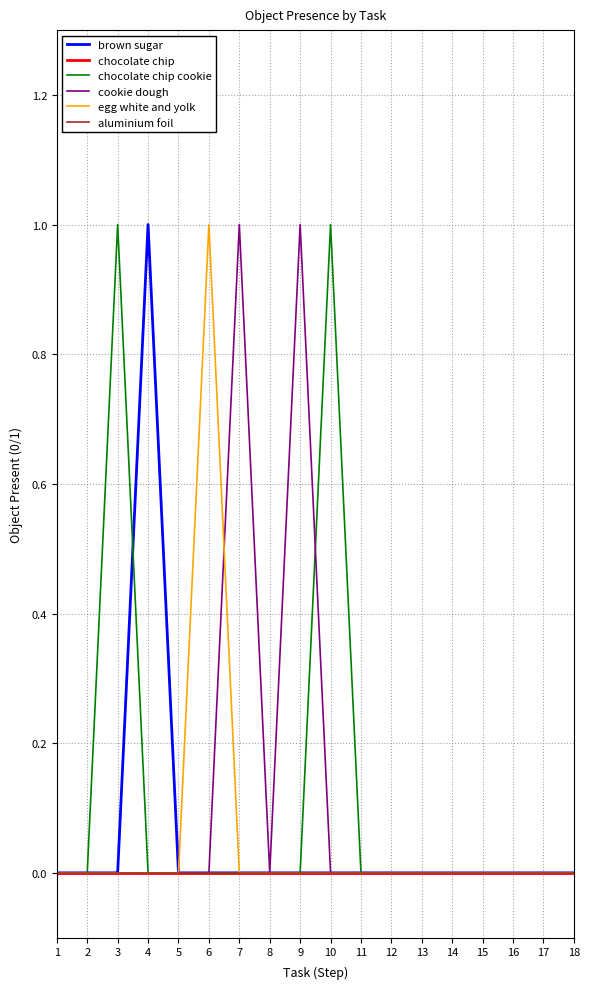

Reading left to right, list all the values displayed in this chart.

brown sugar: 1=0	2=0	3=0	4=1	5=0	6=0	7=0	8=0	9=0	10=0	11=0	12=0	13=0	14=0	15=0	16=0	17=0	18=0
chocolate chip: 1=0	2=0	3=0	4=0	5=0	6=0	7=0	8=0	9=0	10=0	11=0	12=0	13=0	14=0	15=0	16=0	17=0	18=0
chocolate chip cookie: 1=0	2=0	3=1	4=0	5=0	6=0	7=0	8=0	9=0	10=1	11=0	12=0	13=0	14=0	15=0	16=0	17=0	18=0
cookie dough: 1=0	2=0	3=0	4=0	5=0	6=0	7=1	8=0	9=1	10=0	11=0	12=0	13=0	14=0	15=0	16=0	17=0	18=0
egg white and yolk: 1=0	2=0	3=0	4=0	5=0	6=1	7=0	8=0	9=0	10=0	11=0	12=0	13=0	14=0	15=0	16=0	17=0	18=0
aluminium foil: 1=0	2=0	3=0	4=0	5=0	6=0	7=0	8=0	9=0	10=0	11=0	12=0	13=0	14=0	15=0	16=0	17=0	18=0